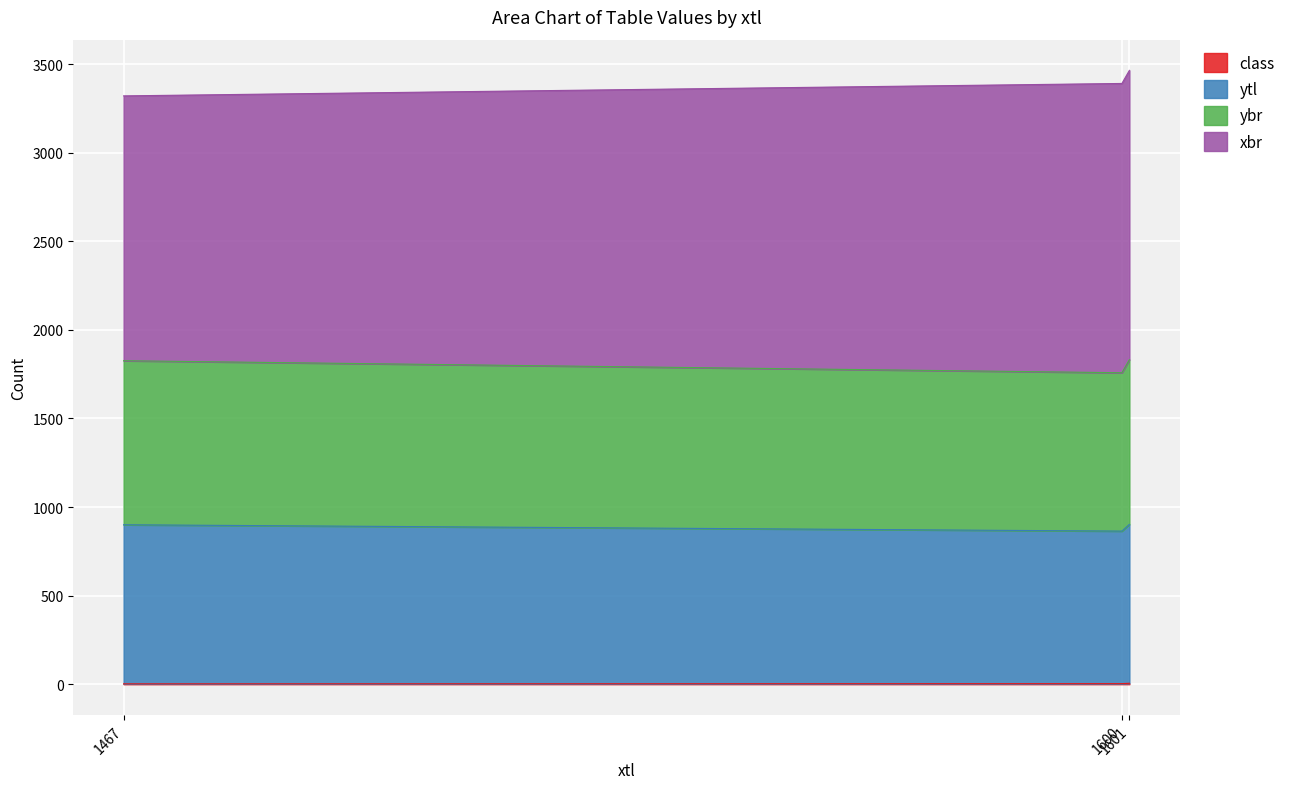

What is the smallest value displayed?

2.1